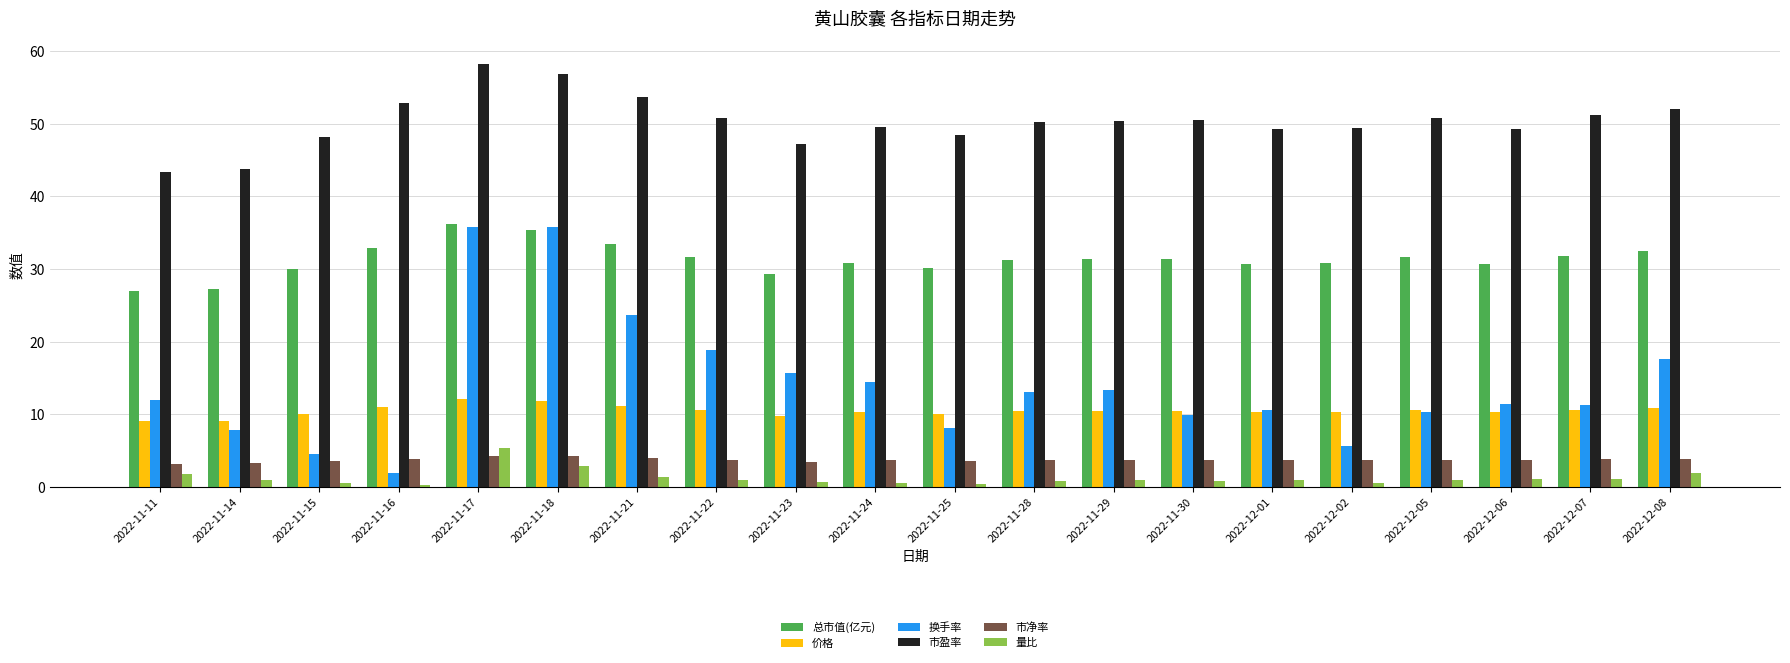

Is it true that 价格 equals 10.3 at 2022-12-02?

True